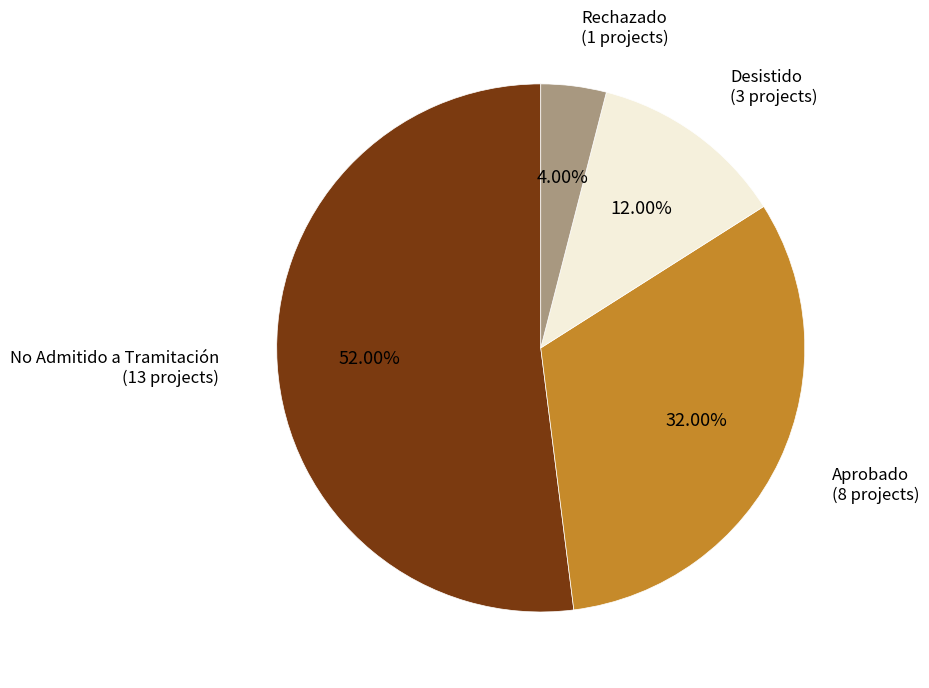

Which has a higher value, Desistido or Rechazado?

Desistido